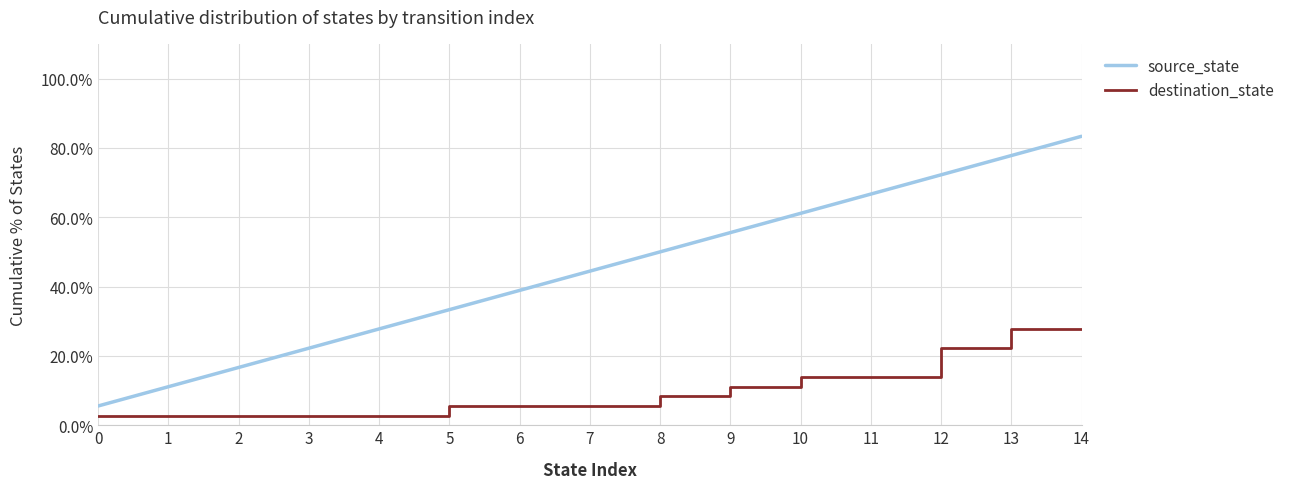

True or false: source_state has a value of 72.2 at 12.

True